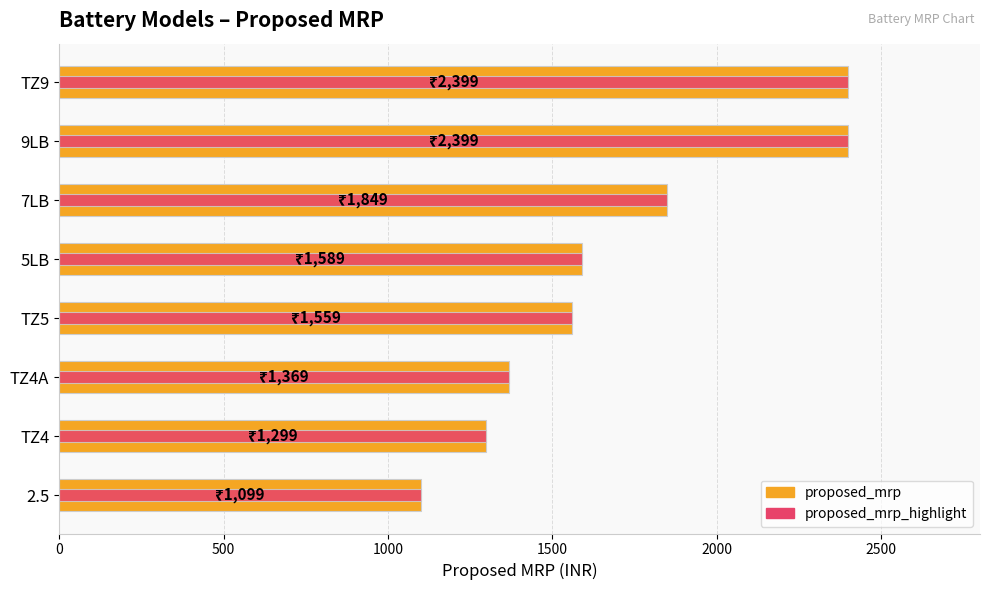

True or false: proposed_mrp_highlight has a value of 840 at 9LB.

False